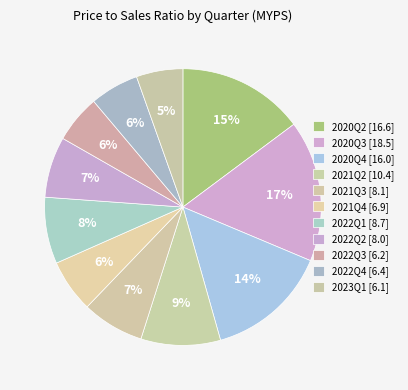

True or false: 2022Q1 accounts for 18% of the total.

False